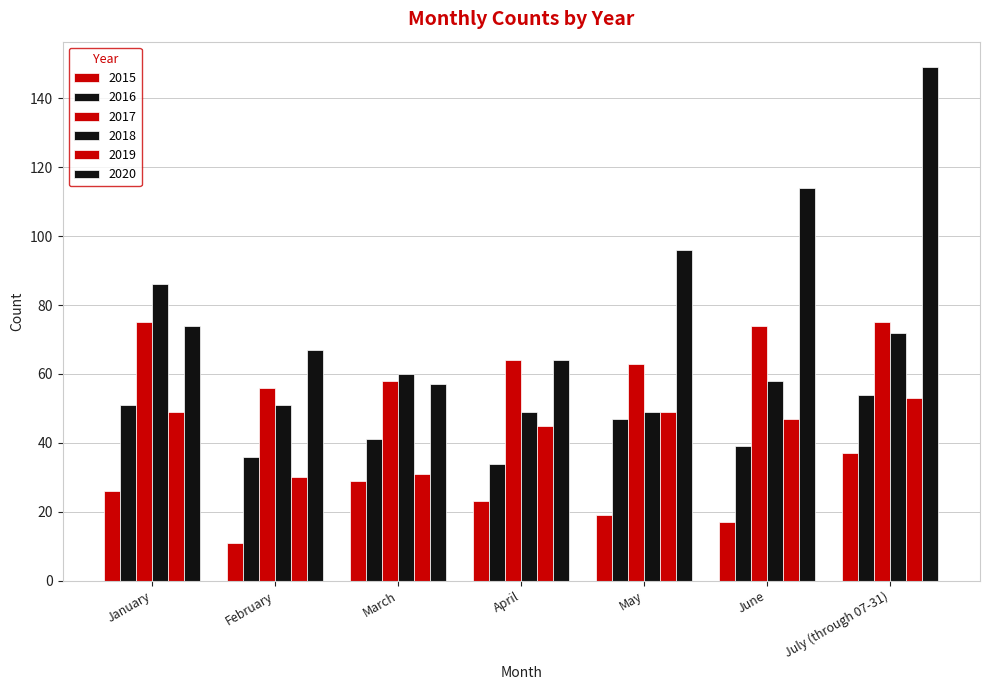

Reading left to right, what are all the values shown in this chart?

2015: January=26	February=11	March=29	April=23	May=19	June=17	July (through 07-31)=37
2016: January=51	February=36	March=41	April=34	May=47	June=39	July (through 07-31)=54
2017: January=75	February=56	March=58	April=64	May=63	June=74	July (through 07-31)=75
2018: January=86	February=51	March=60	April=49	May=49	June=58	July (through 07-31)=72
2019: January=49	February=30	March=31	April=45	May=49	June=47	July (through 07-31)=53
2020: January=74	February=67	March=57	April=64	May=96	June=114	July (through 07-31)=149